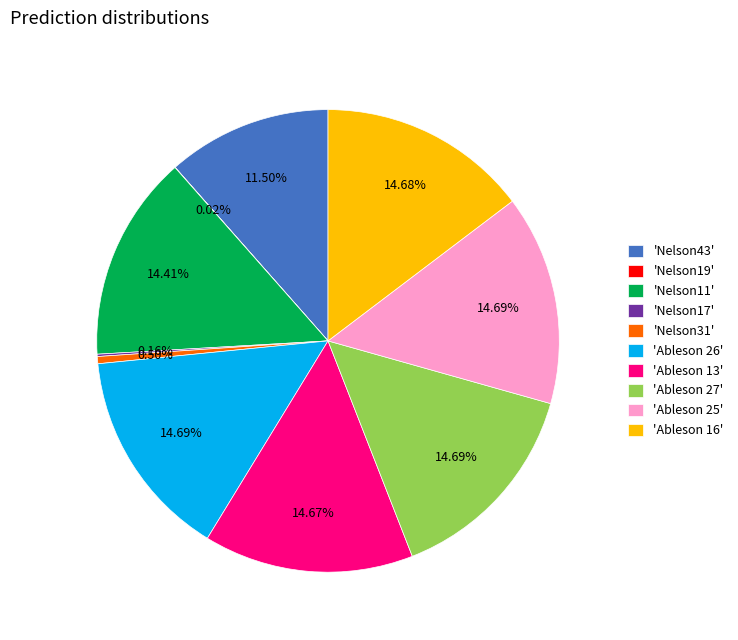

Combined, do 'Nelson43' and 'Ableson 16' account for over 50%?

No